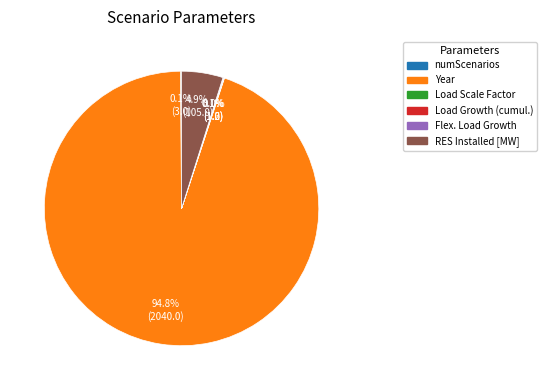

Is there any slice that represents more than half of the pie?

Yes